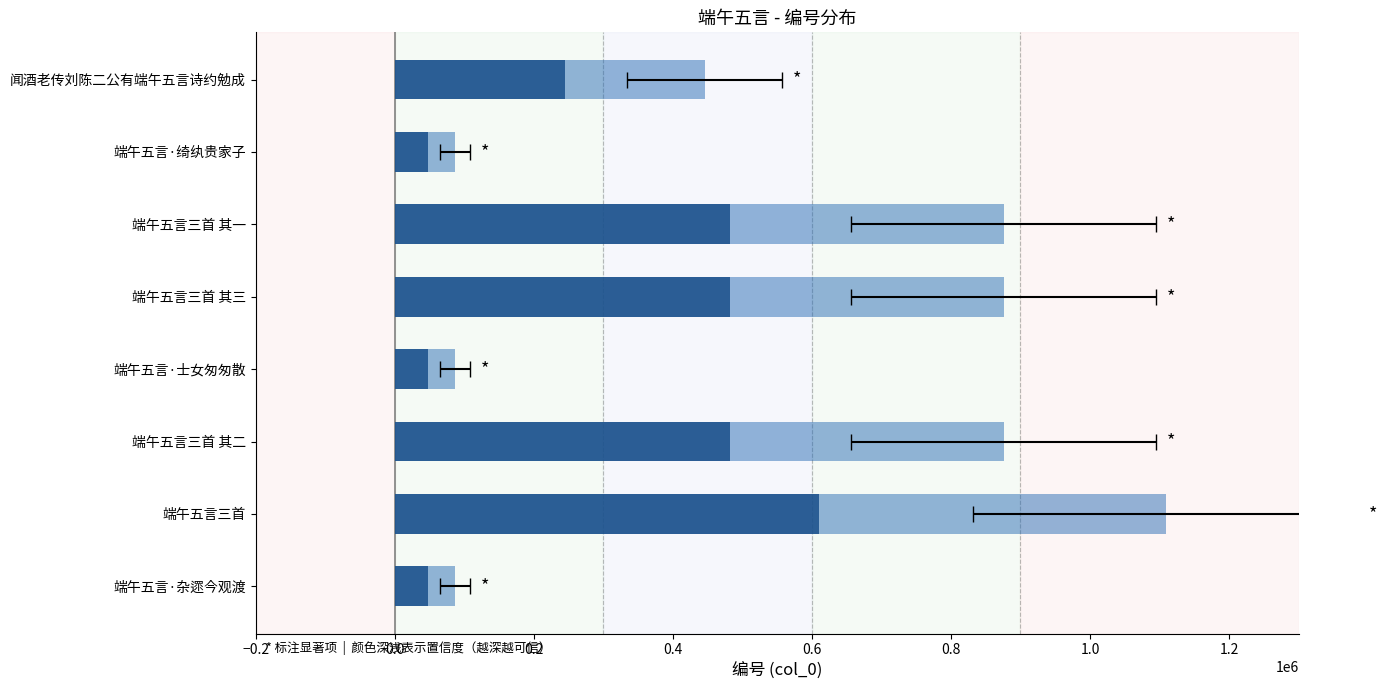

Which series has the widest spread of values?

col_0